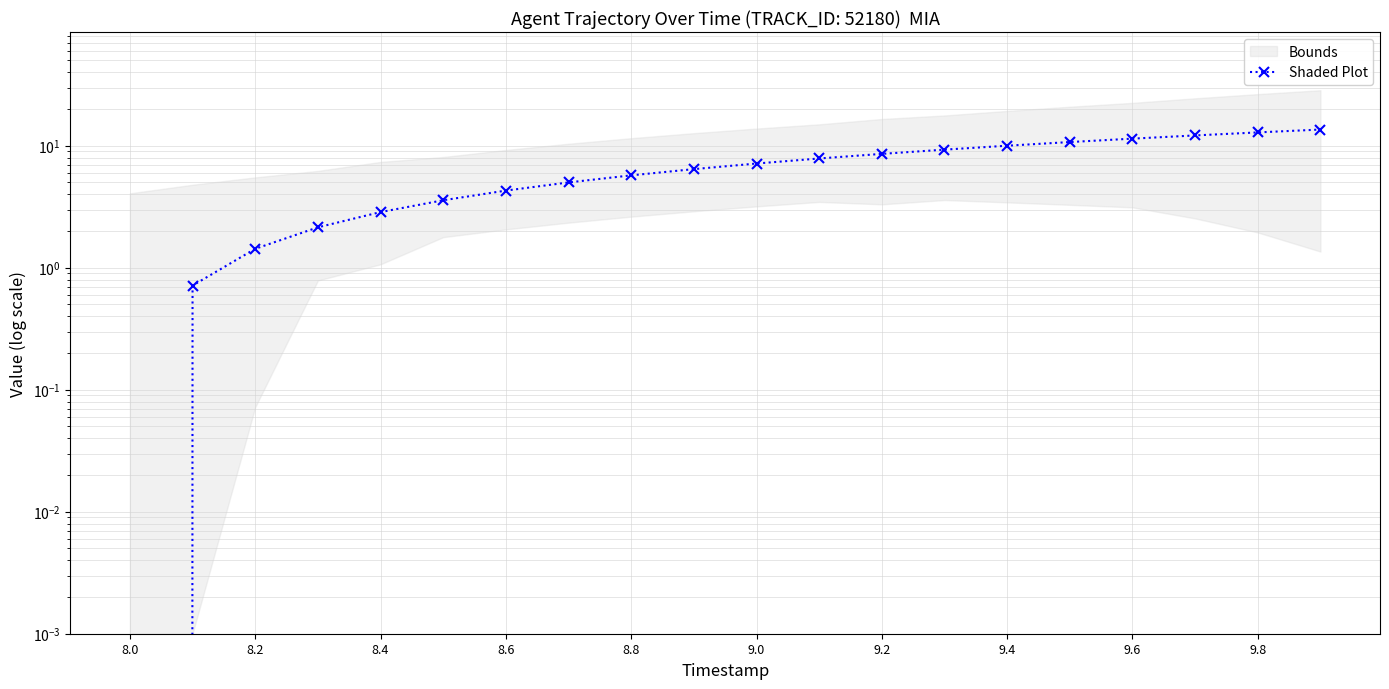

How many values are below 7?

10